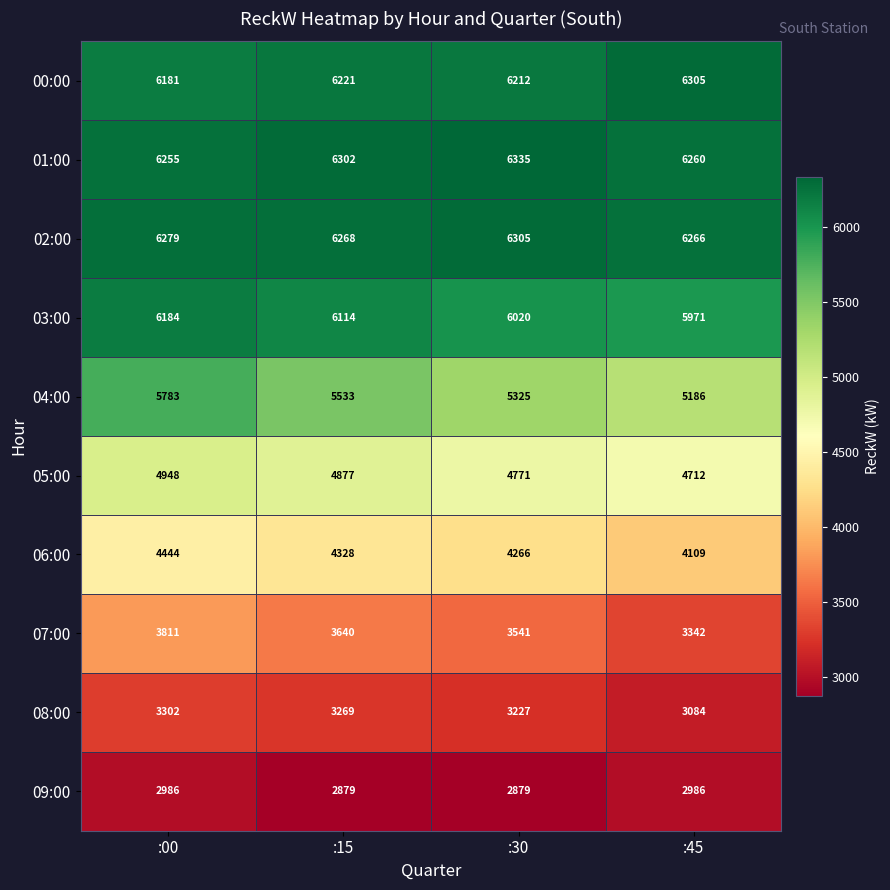

Count the 08:00 values in the range 3227 to 3302.

3